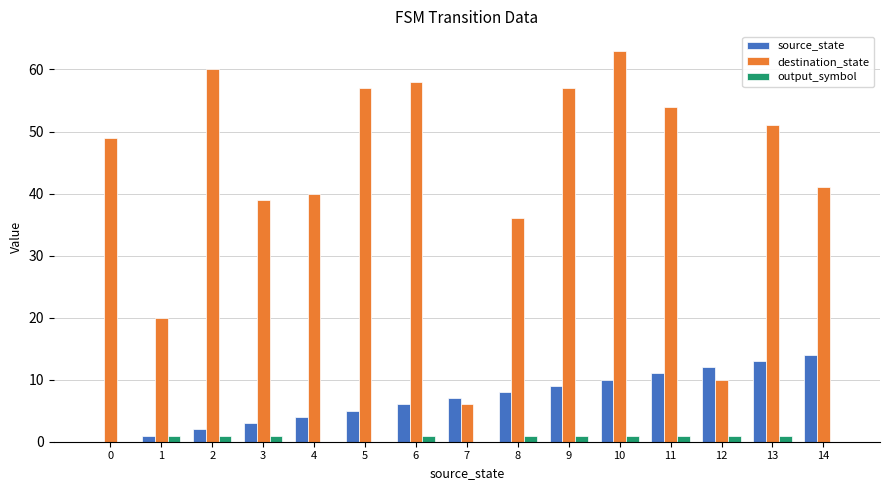

The value of source_state at 6 is 6. True or false?

True